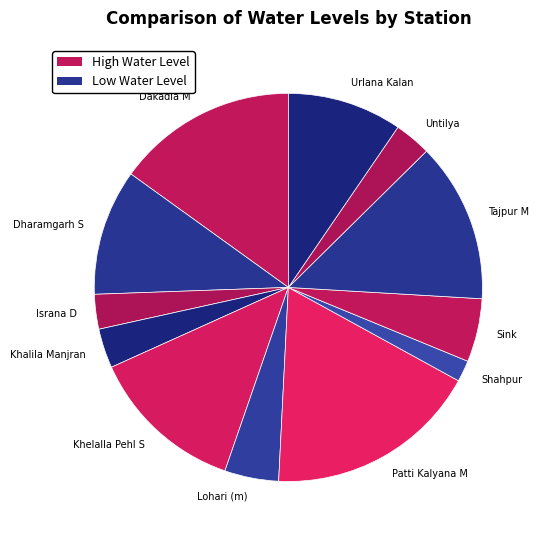

Combined, do Shahpur and Dharamgarh S account for over 50%?

No